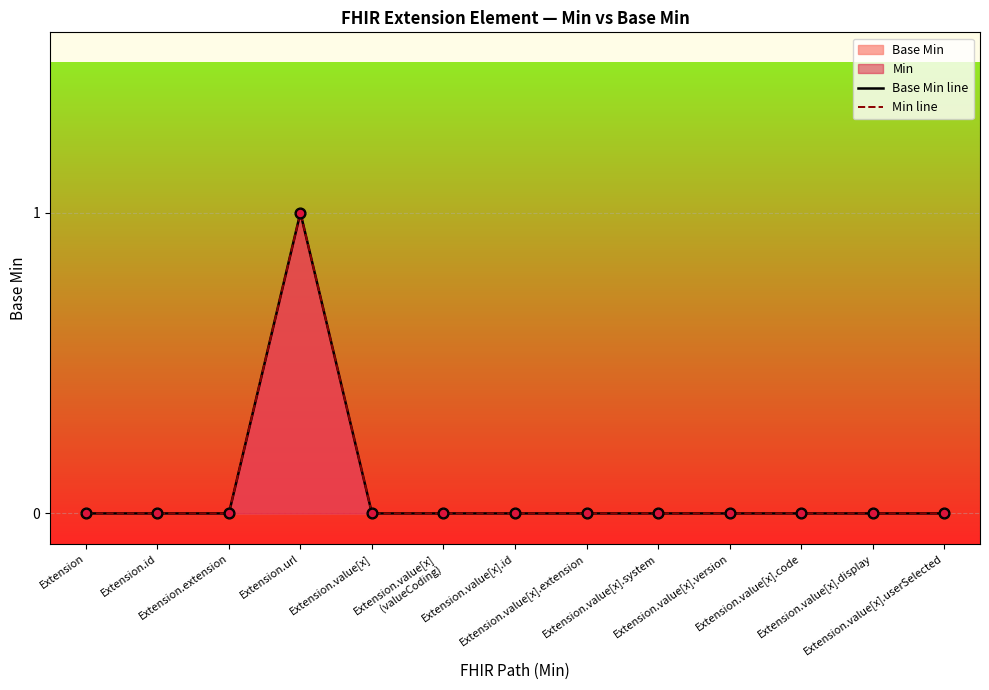

Which series contains the lowest Y value?

Base Min line